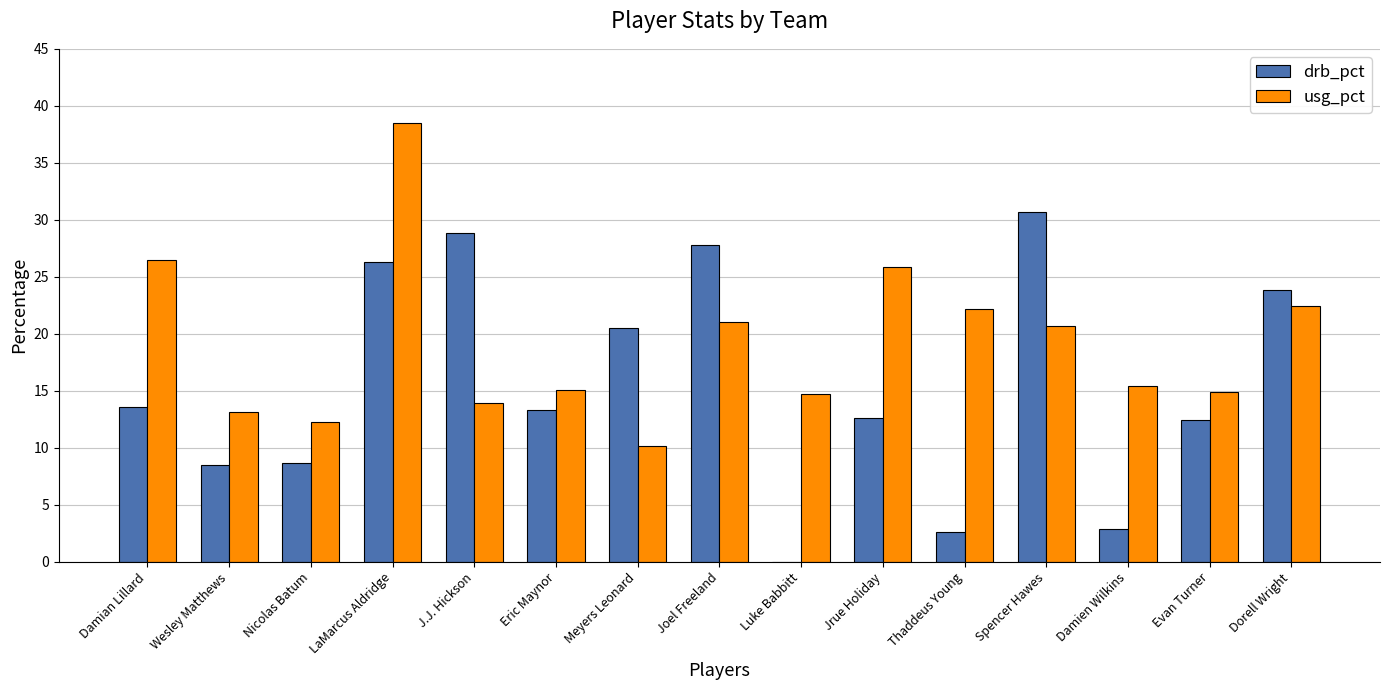

Which series changed the most between J.J. Hickson and Thaddeus Young?

drb_pct